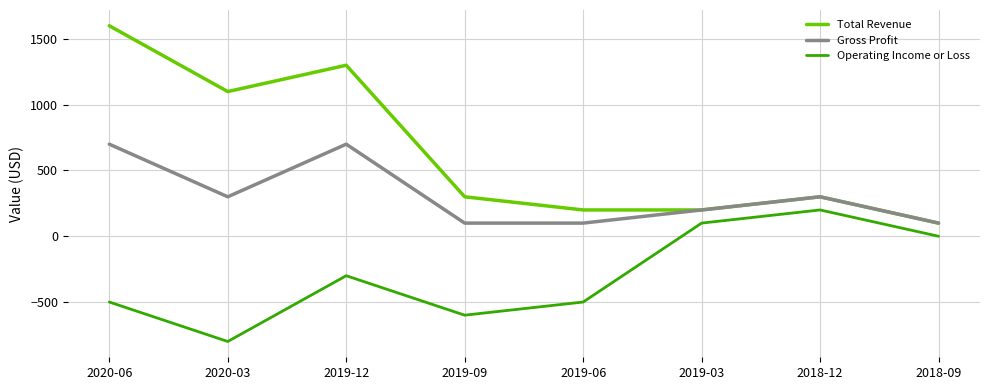

The value of Total Revenue at 2019-06 is 200. True or false?

True